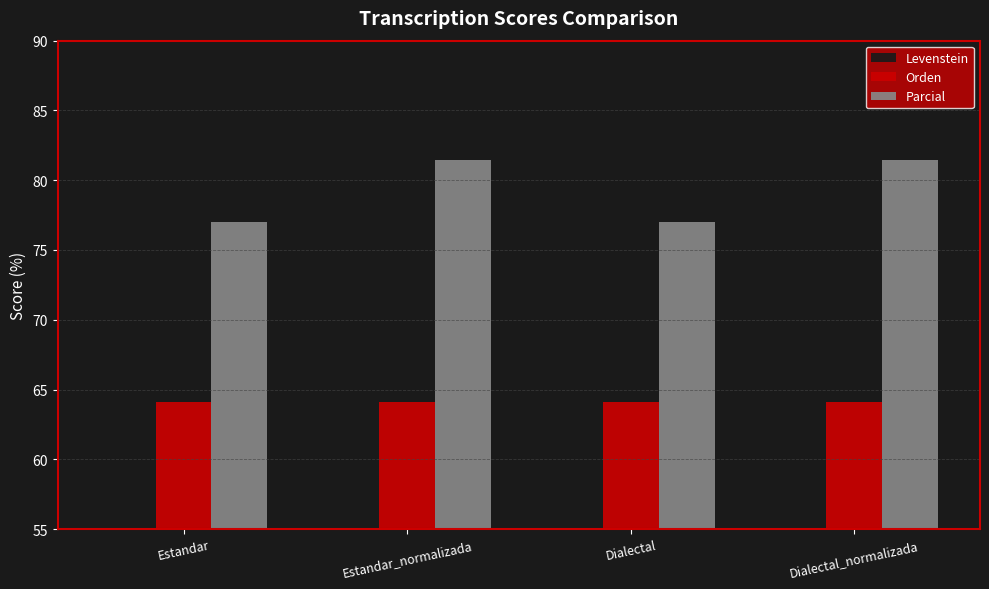

Reading right to left, extract all data points from this chart.

Levenstein: Dialectal_normalizada=67.5	Dialectal=63.1	Estandar_normalizada=67.5	Estandar=63.1
Orden: Dialectal_normalizada=64.1	Dialectal=64.1	Estandar_normalizada=64.1	Estandar=64.1
Parcial: Dialectal_normalizada=81.5	Dialectal=77.0	Estandar_normalizada=81.5	Estandar=77.0